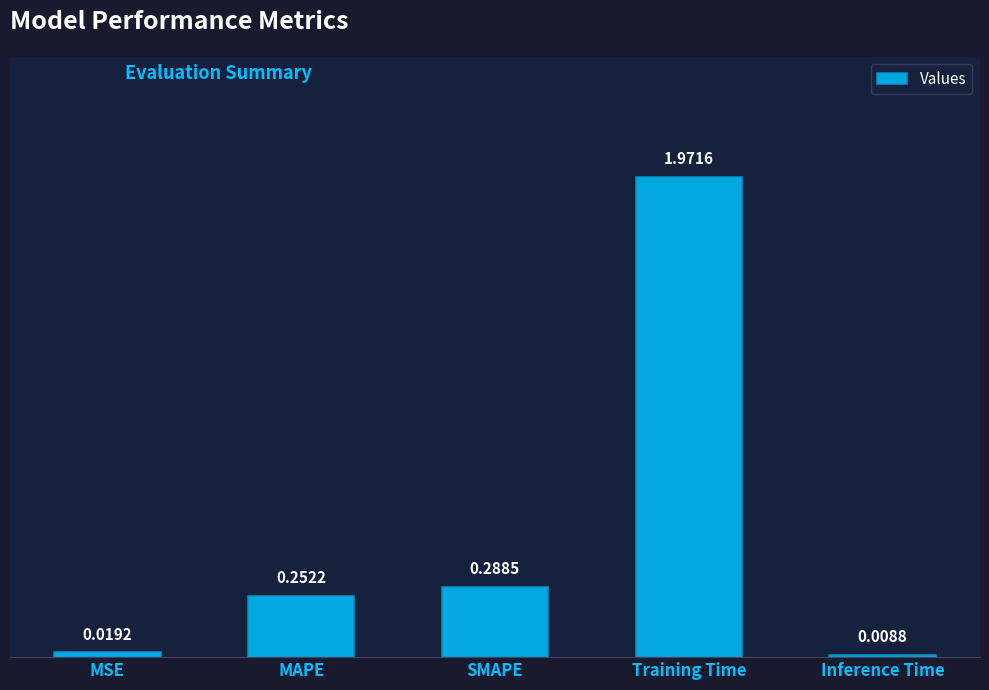

What position from the right is MAPE?

4